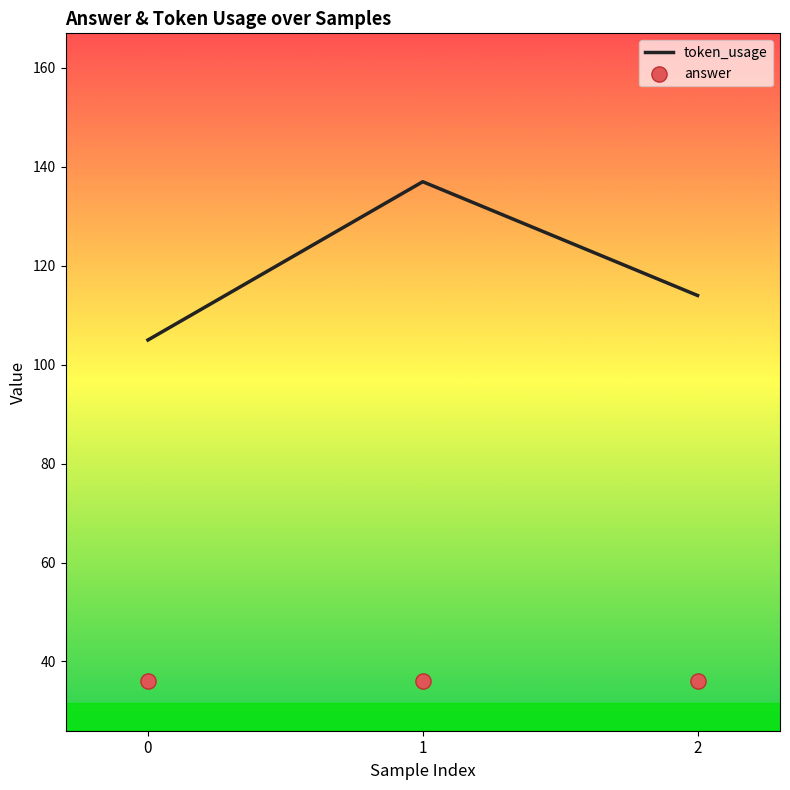

Which series has the largest Y range (max minus min)?

token_usage